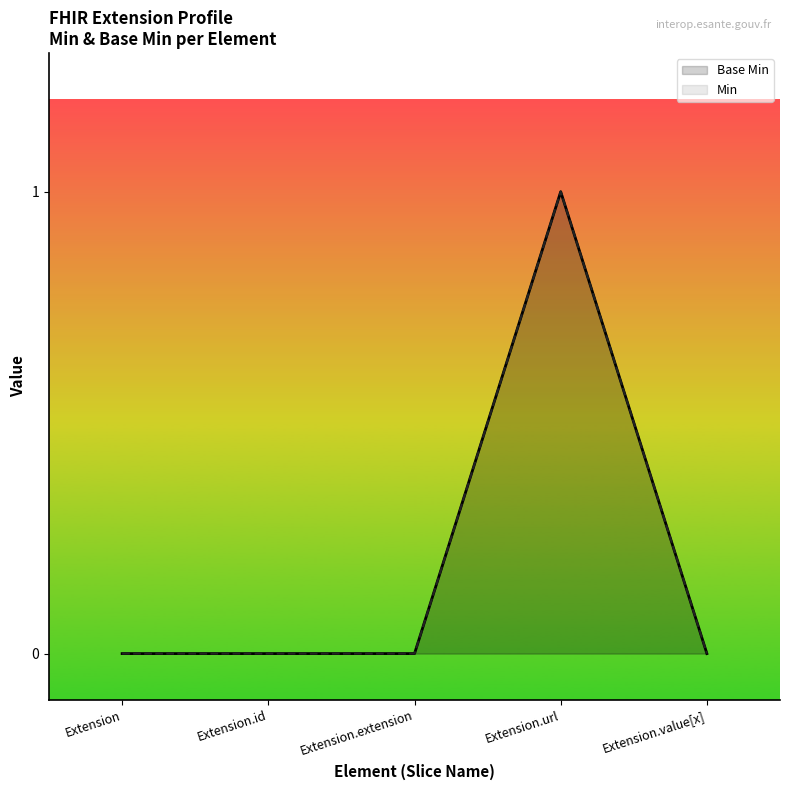

List the labels in order of Min value, smallest first.

Extension, Extension.id, Extension.extension, Extension.value[x], Extension.url